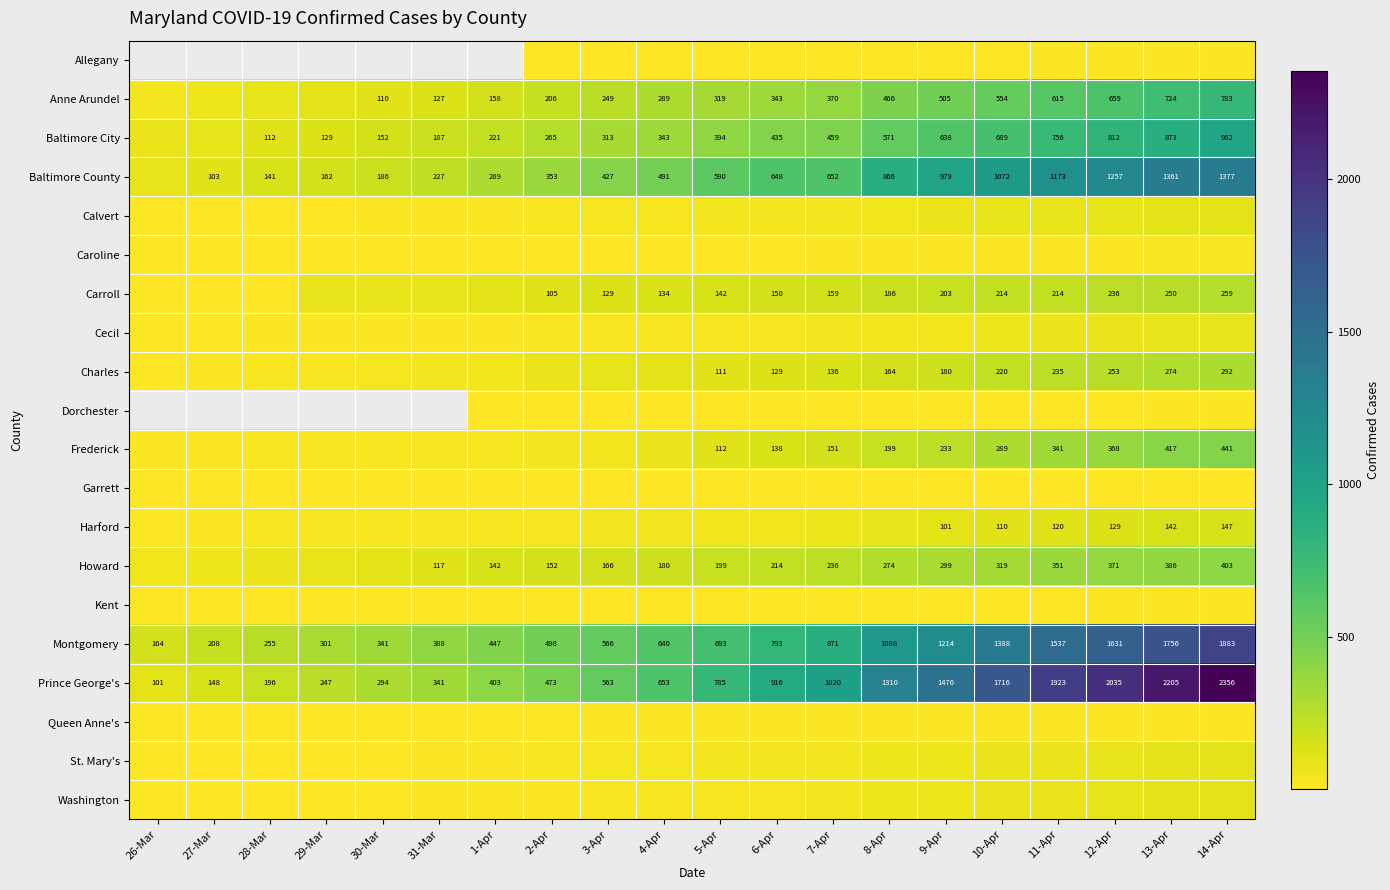

Which category has the lowest value across all series?

2-Apr